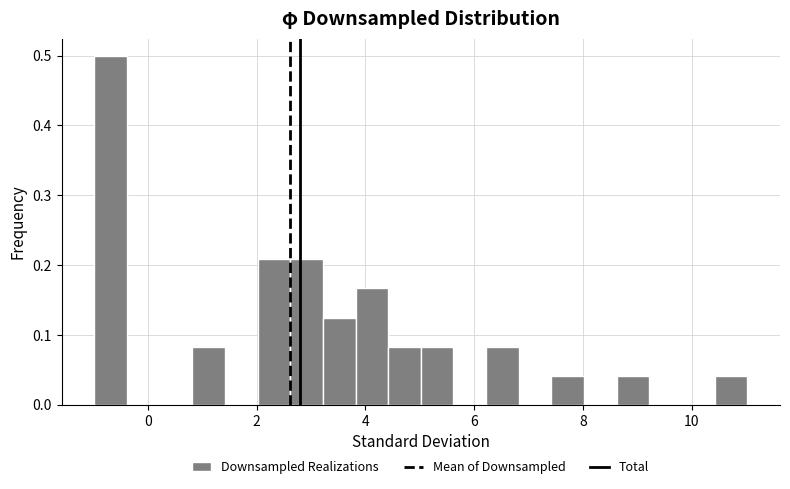

Around what value on the x-axis is the tallest bar? Give the approximate position of its centre, as read against the axis.

-0.6